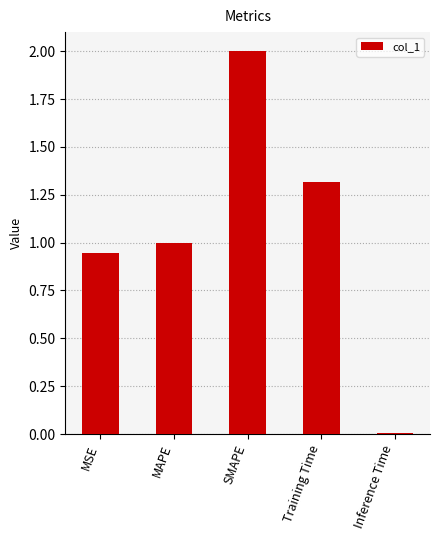

What is the average value?

1.1